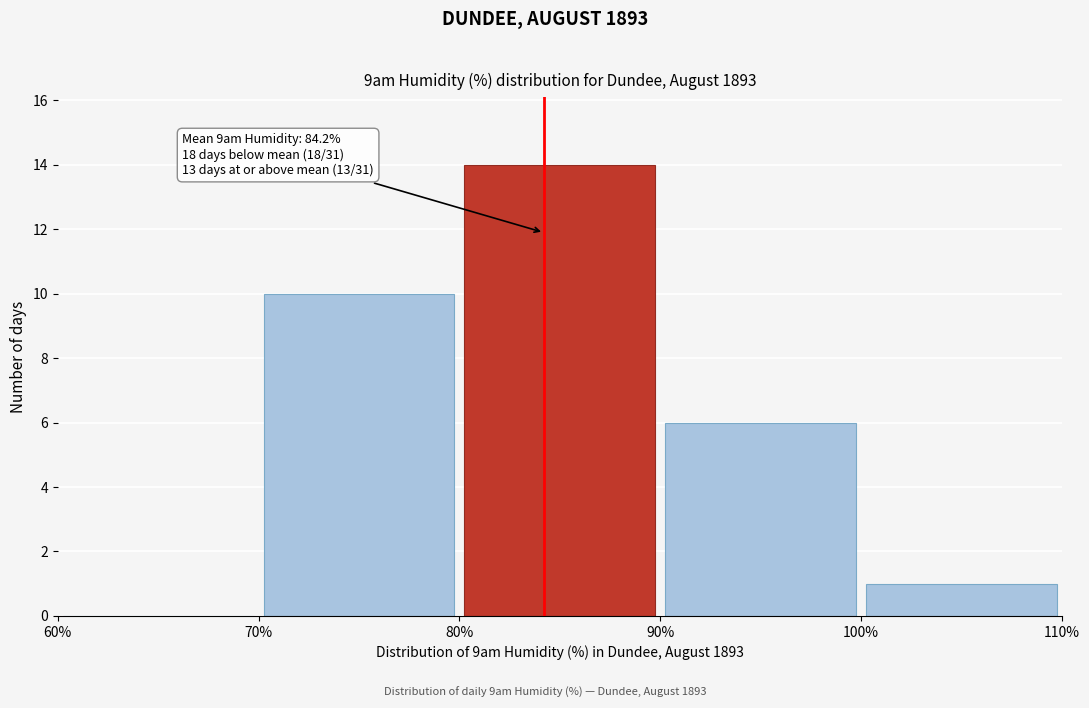

Over which range of the x-axis is the bar tallest?

80% to 90%